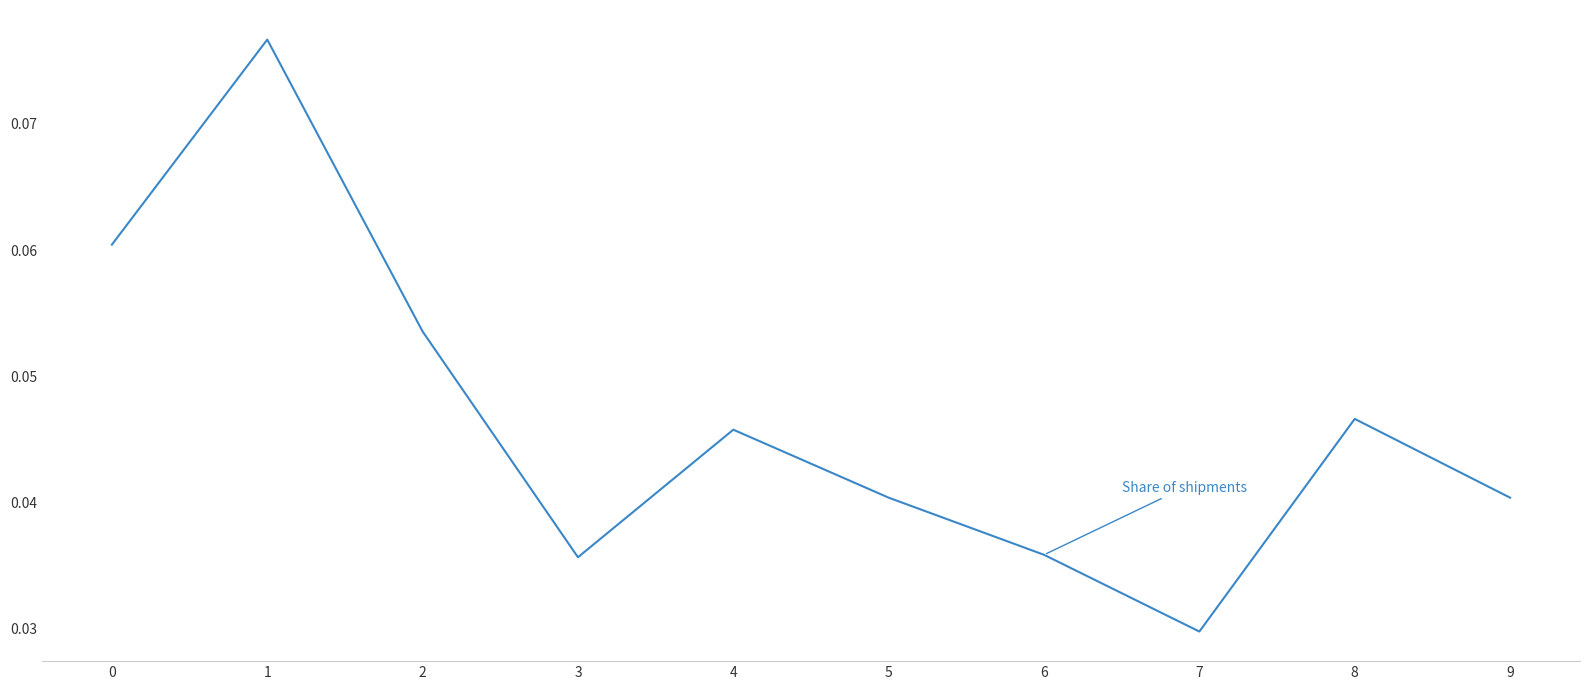

Which category has the lowest value across all series?

7